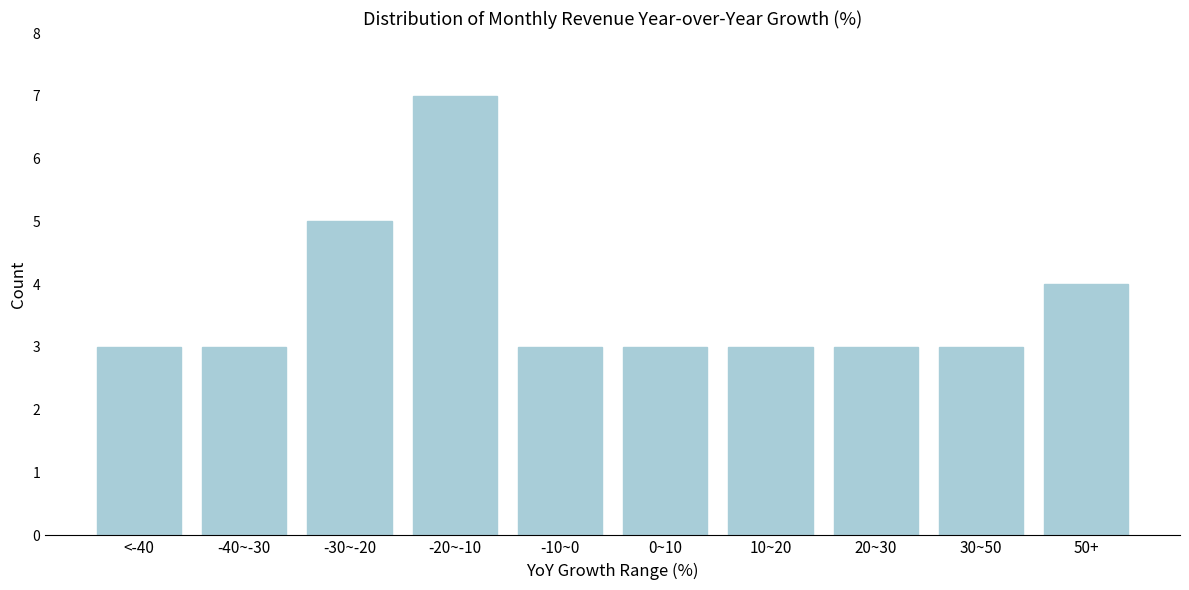

Reading left to right, list all the values displayed in this chart.

3	3	5	7	3	3	3	3	3	4